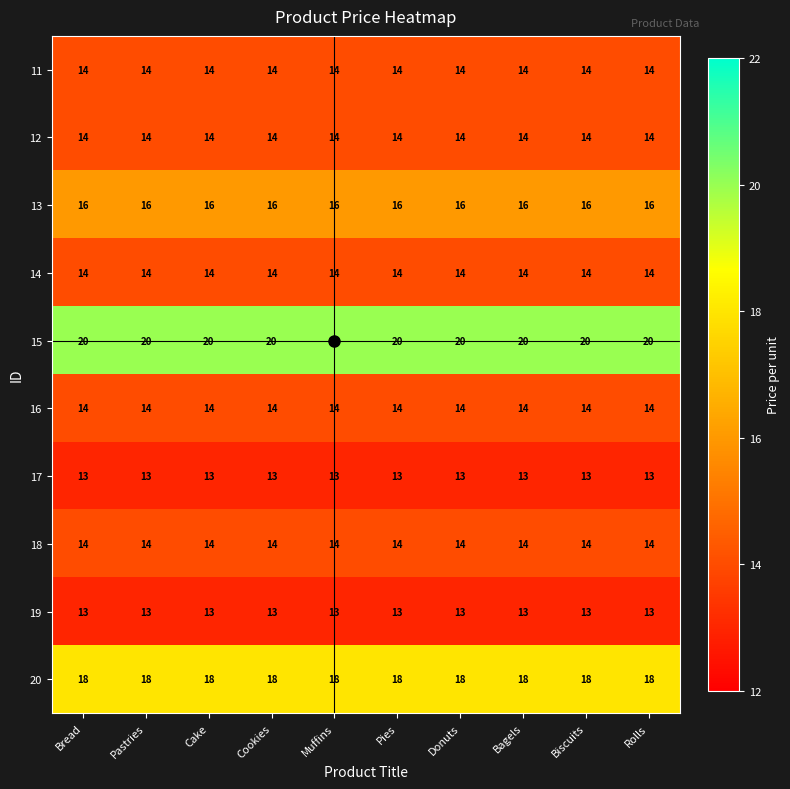

The 12 series shows 14 at Biscuits. True or false?

True